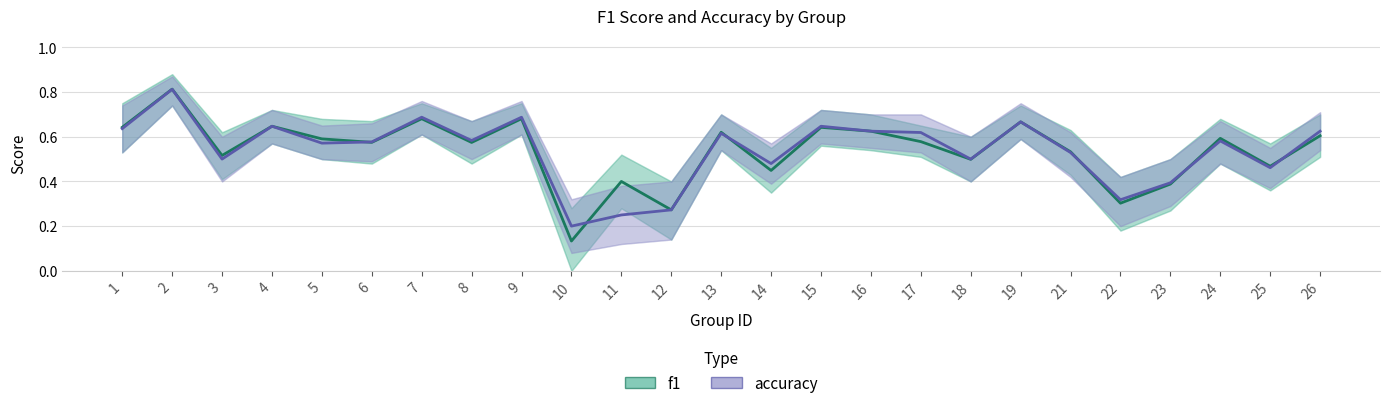

Is this an area chart (filled region under the line)?

No